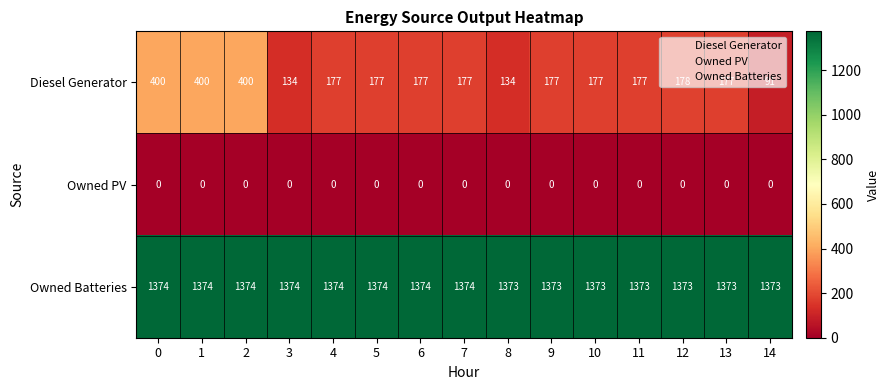

The Diesel Generator series shows 18 at 14. True or false?

False